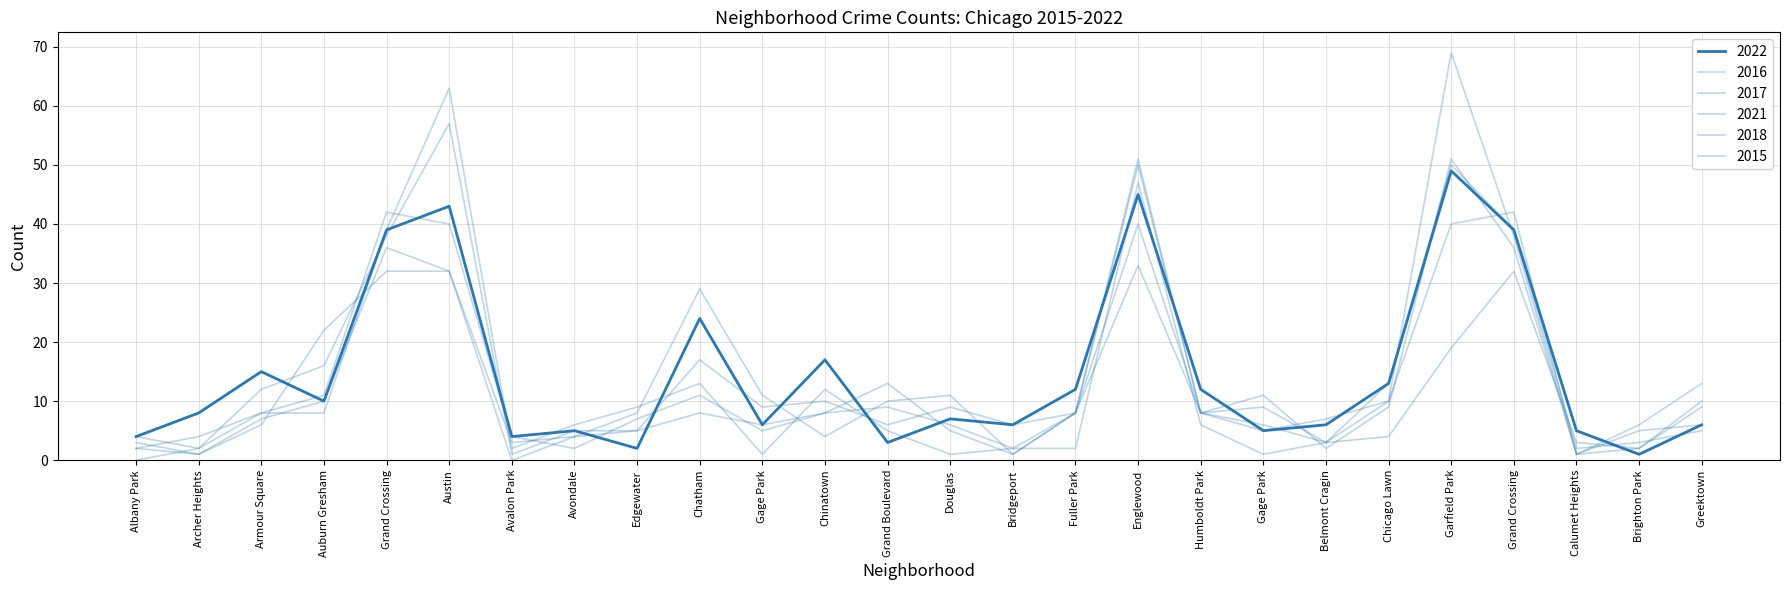

How many times do 2015 and 2021 cross each other?

13